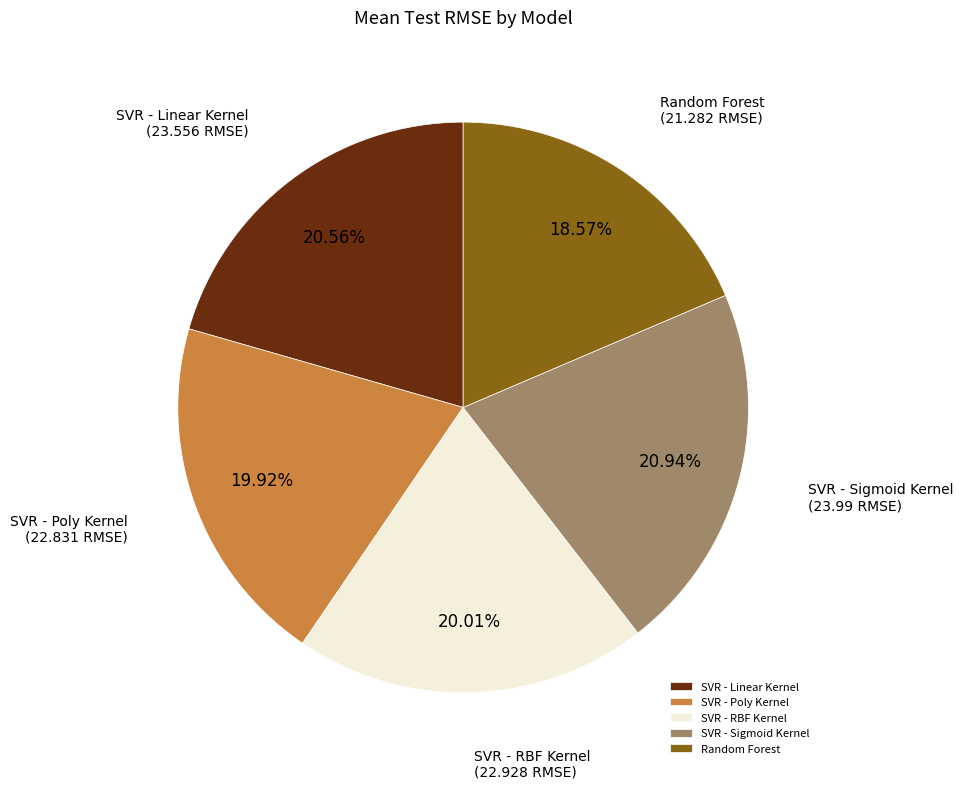

The Random Forest slice represents 5% of the pie. True or false?

False